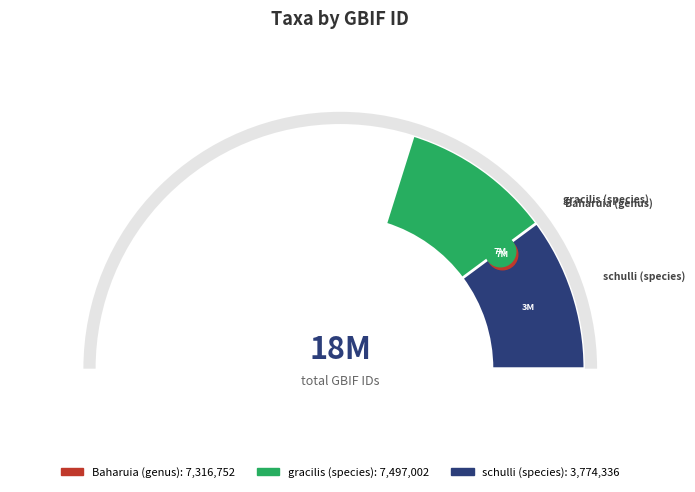

What is the smallest slice in the pie chart?

schulli (species)